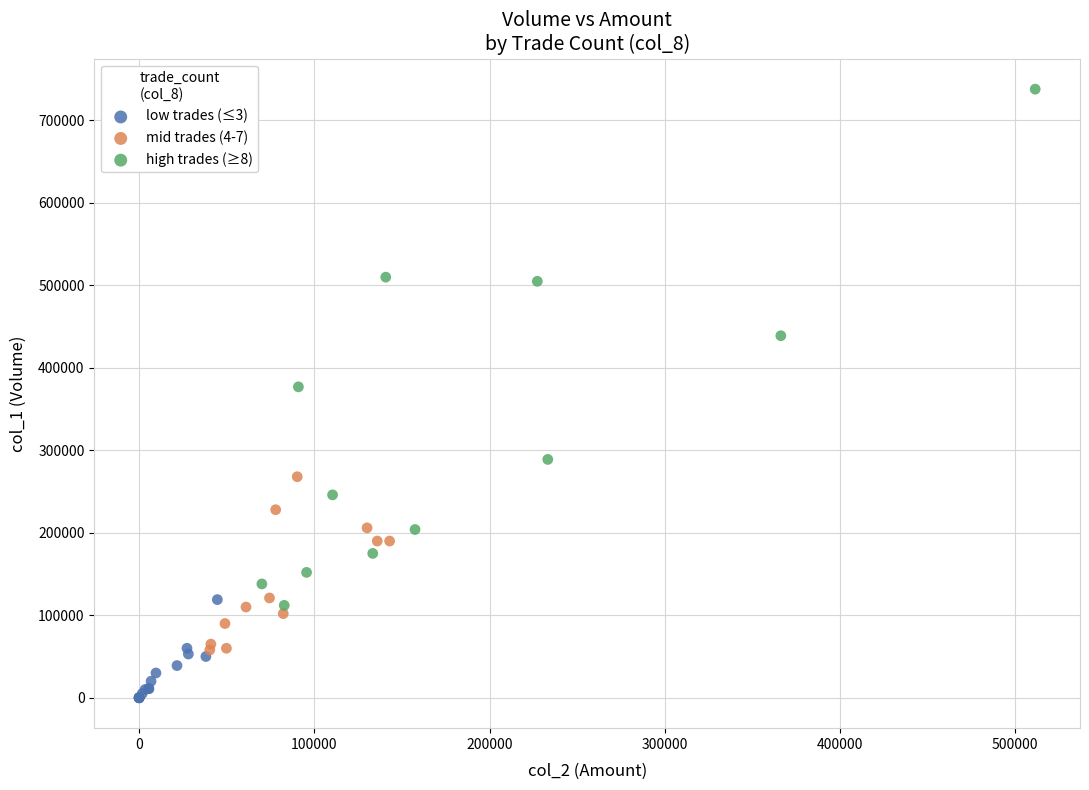

Which series reaches the maximum Y coordinate?

high trades (≥8)